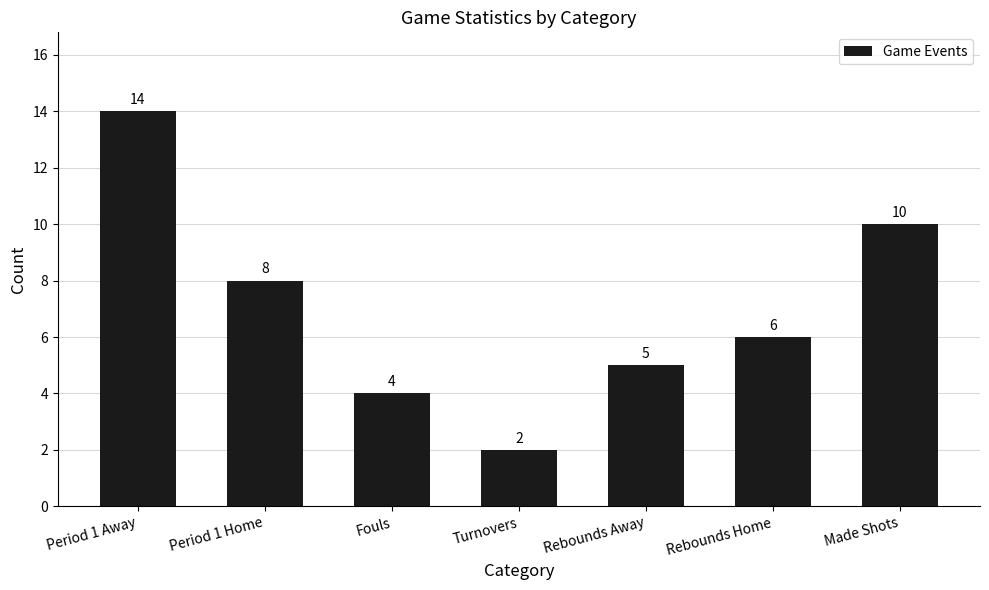

Which category has the highest value across all series?

Period 1 Away